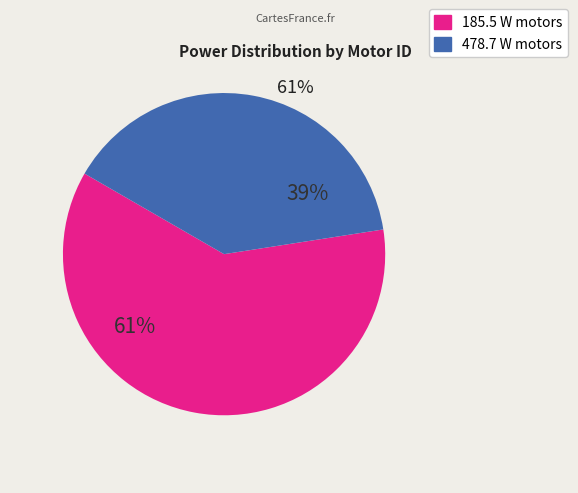

Does 185.5 W motors represent more than half of the total?

Yes